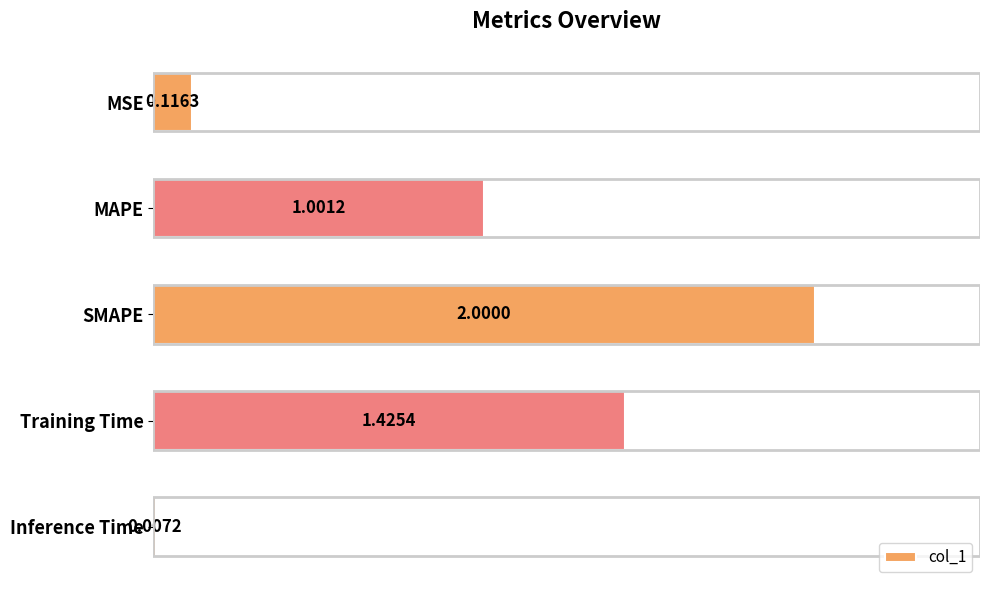

Where is the data nearest to the value 1?

MAPE